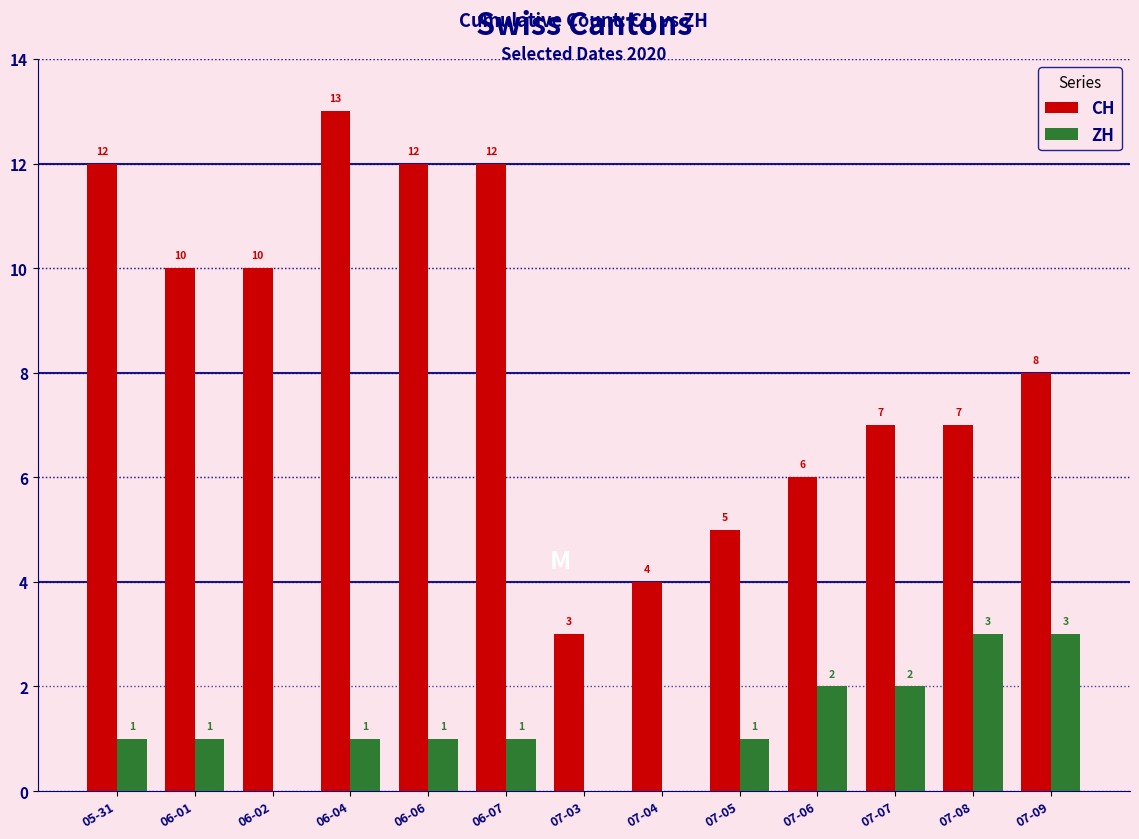

Between 06-06 and 07-08, which series saw the biggest shift?

CH